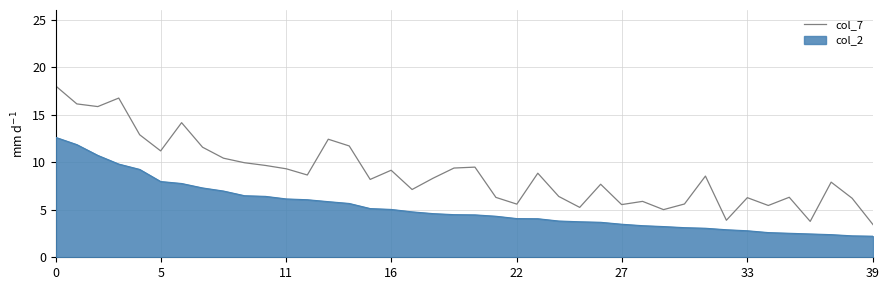

What is the smallest value displayed?

2.2